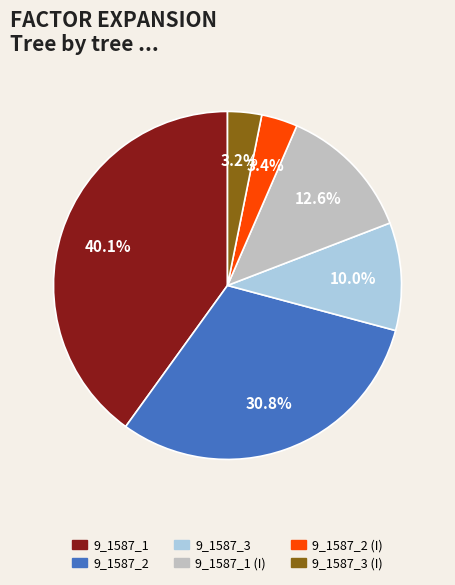

Is there any slice that represents more than half of the pie?

No